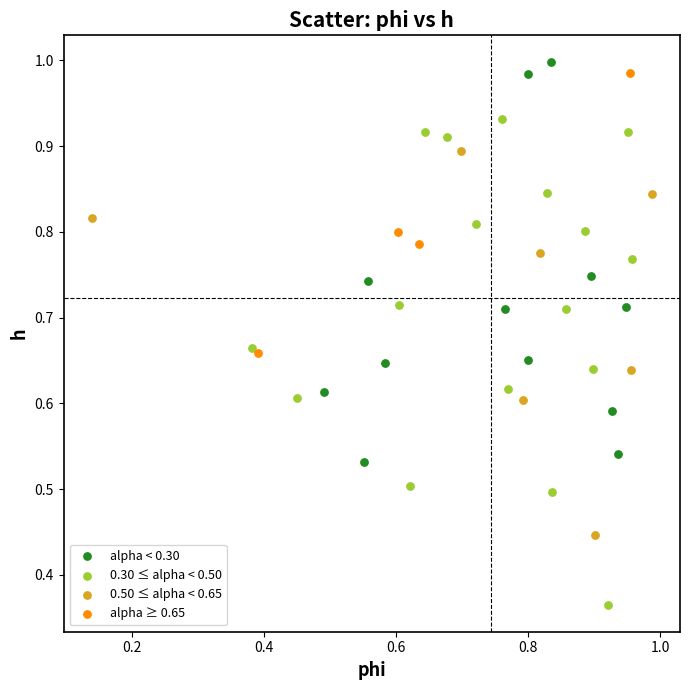

Which series contains the lowest Y value?

0.30 ≤ alpha < 0.50